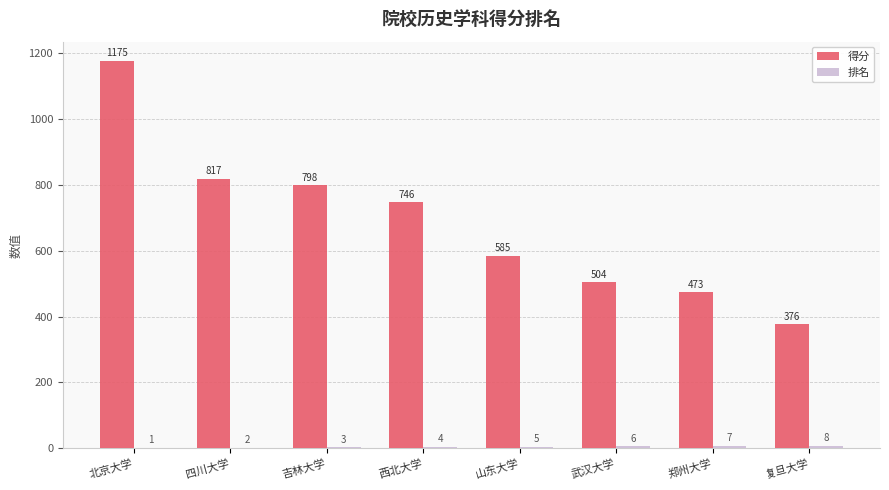

What is the approximate value of 得分 at 复旦大学?

376